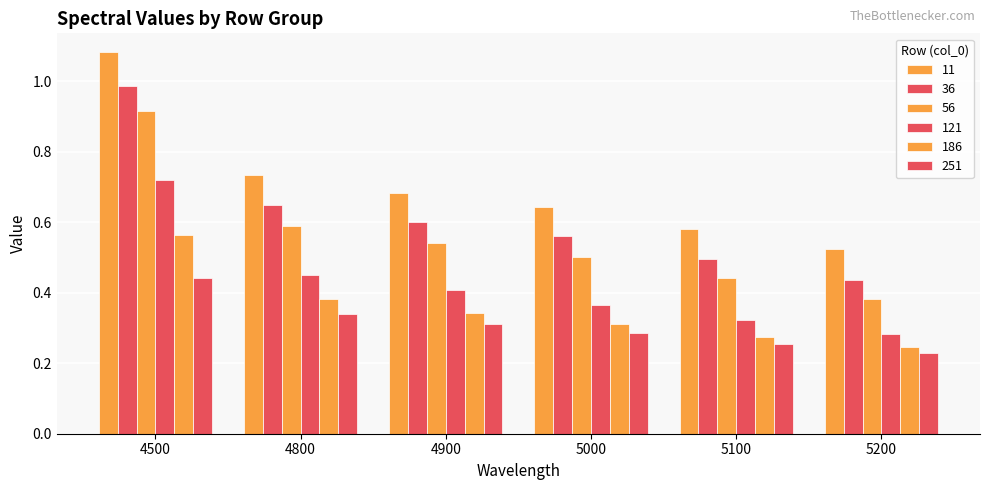

Reading left to right, transcribe all the data shown in this chart.

11: 1.1	0.7	0.7	0.6	0.6	0.5
36: 1.0	0.6	0.6	0.6	0.5	0.4
56: 0.9	0.6	0.5	0.5	0.4	0.4
121: 0.7	0.5	0.4	0.4	0.3	0.3
186: 0.6	0.4	0.3	0.3	0.3	0.2
251: 0.4	0.3	0.3	0.3	0.3	0.2